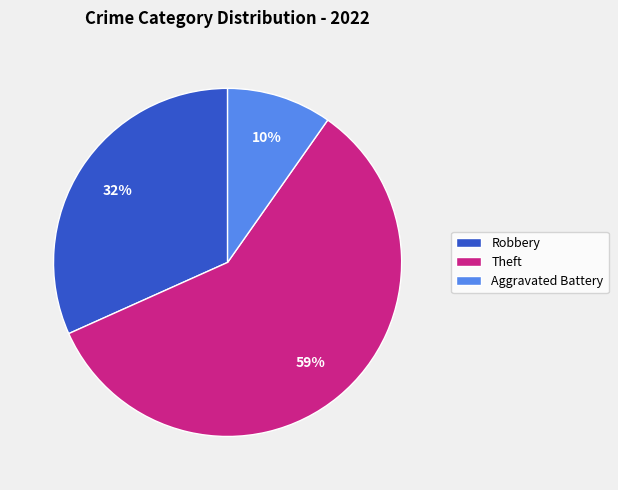

Rank the categories by value from lowest to highest.

Aggravated Battery, Robbery, Theft